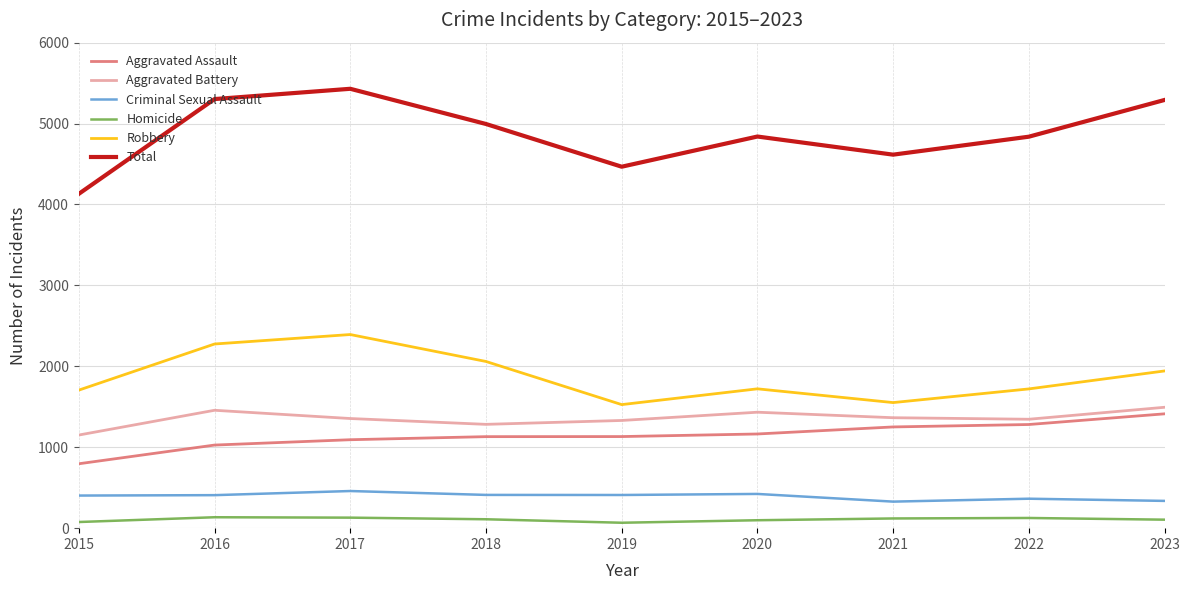

What is the minimum value for Total?

4132